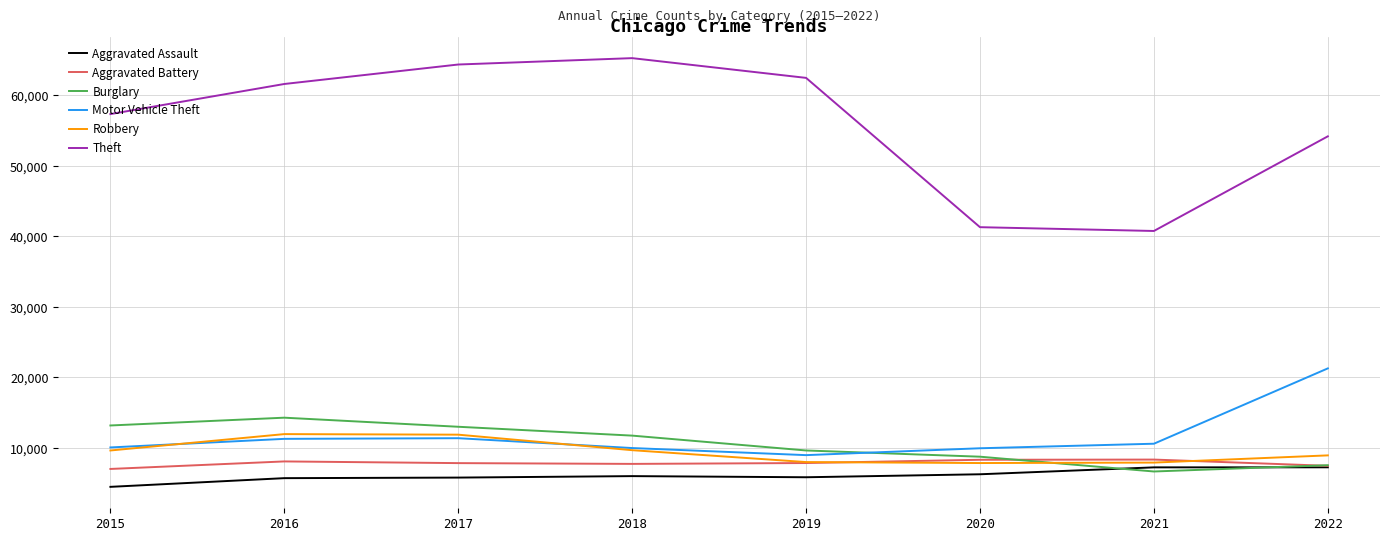

Rank the series by their maximum value, from highest to lowest.

Theft, Motor Vehicle Theft, Burglary, Robbery, Aggravated Battery, Aggravated Assault